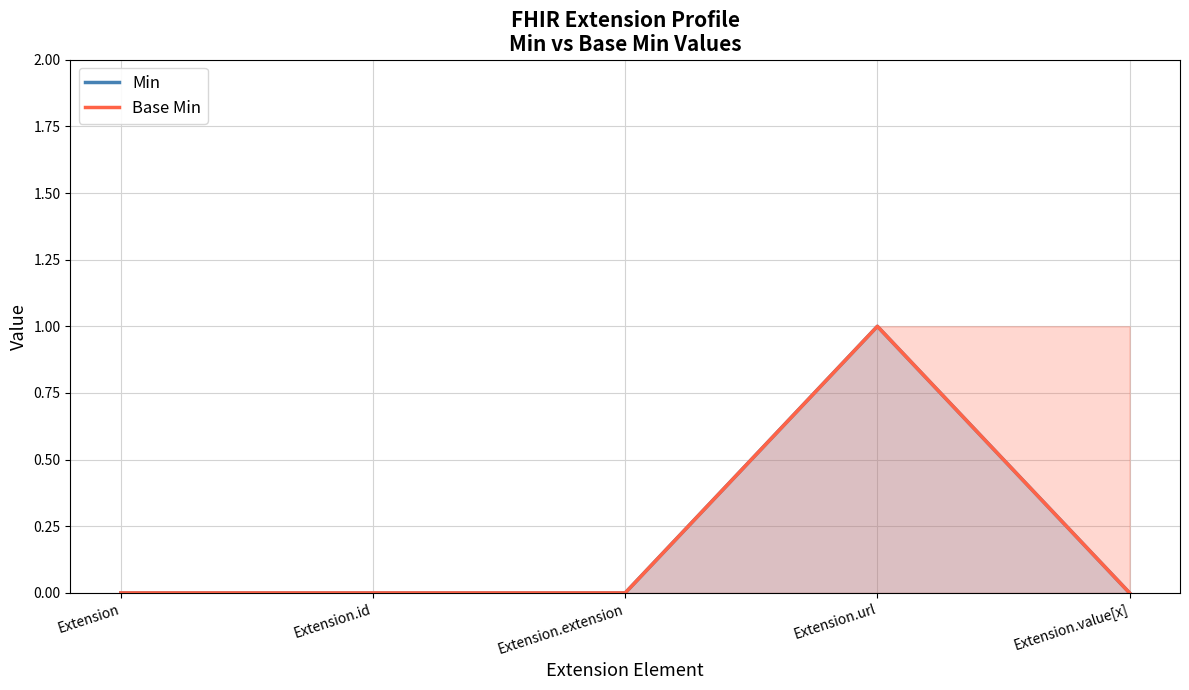

In Base Min, how many points are higher than both neighbors (excluding endpoints)?

1